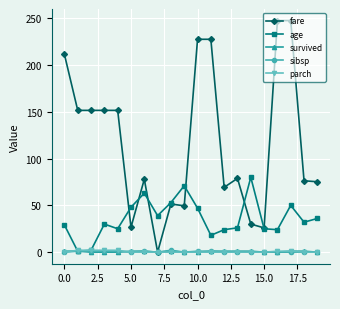

True or false: age has more than 2 interior local peaks.

True